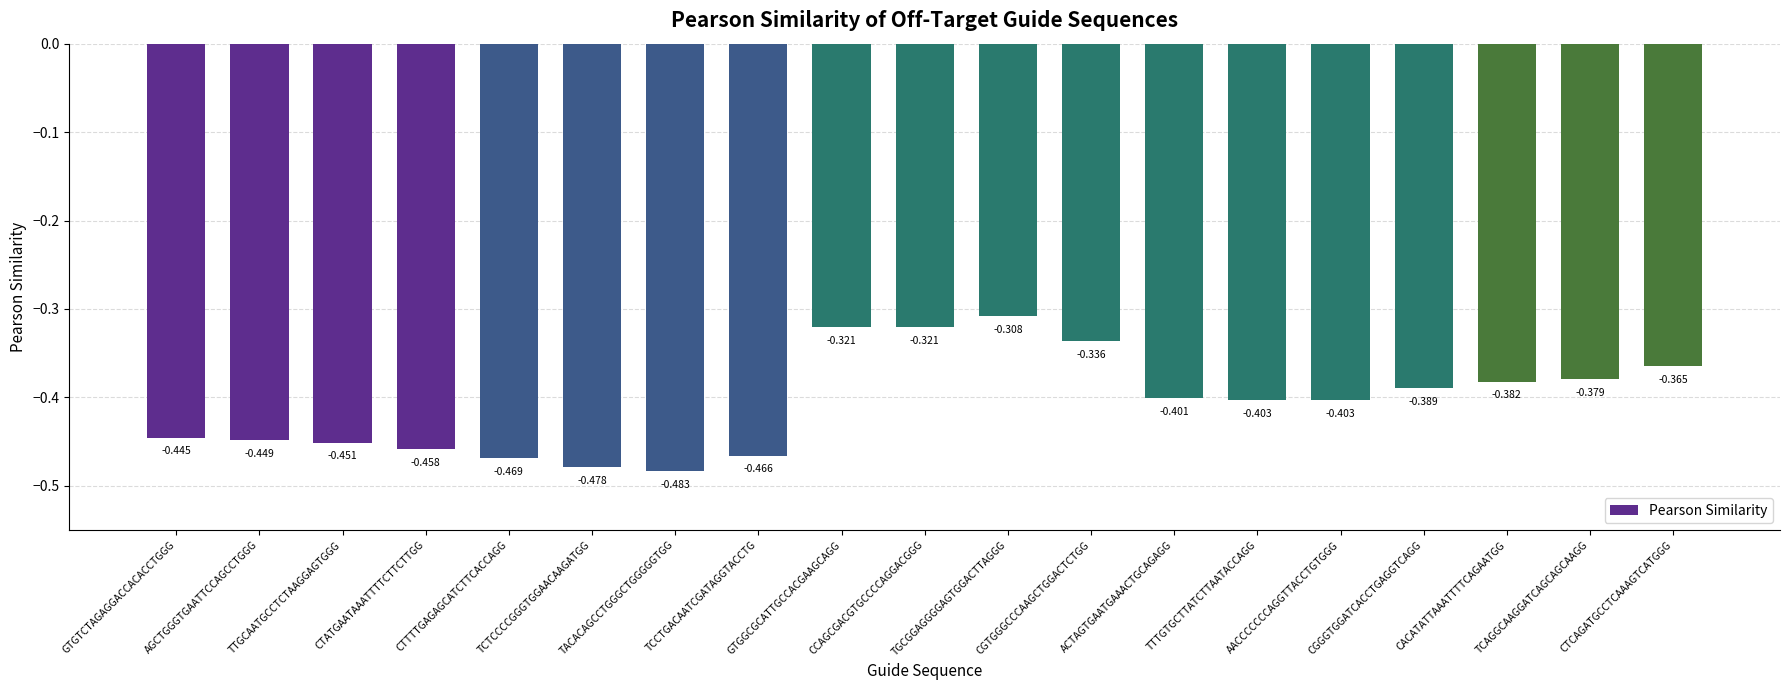

At which category does the chart reach its peak across all series?

TGCGGAGGGGAGTGGACTTAGGG